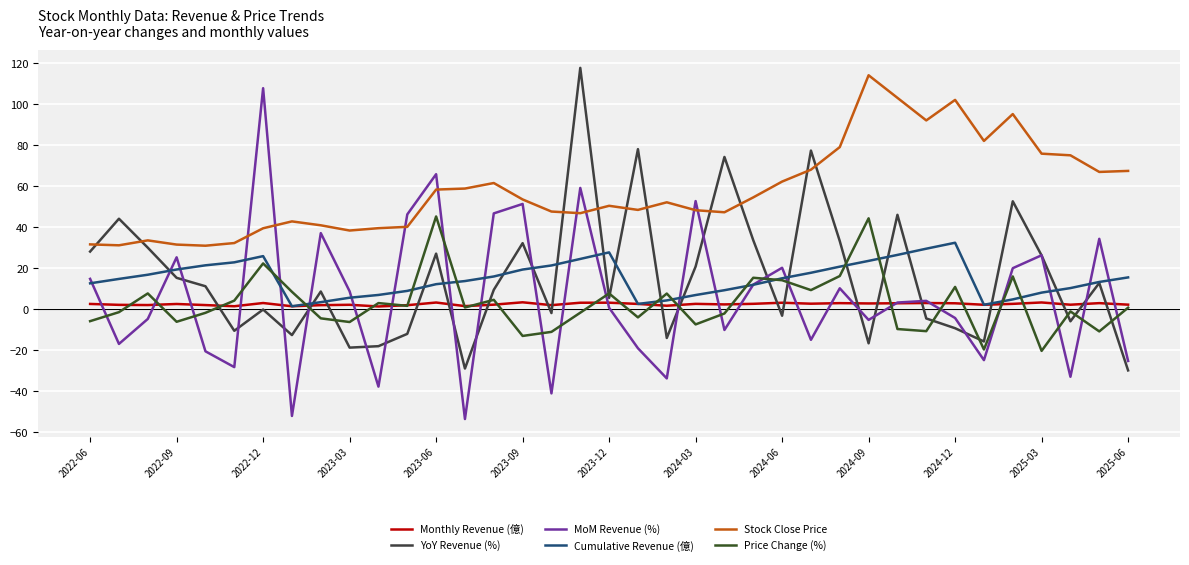

Does the chart have visible grid lines?

Yes